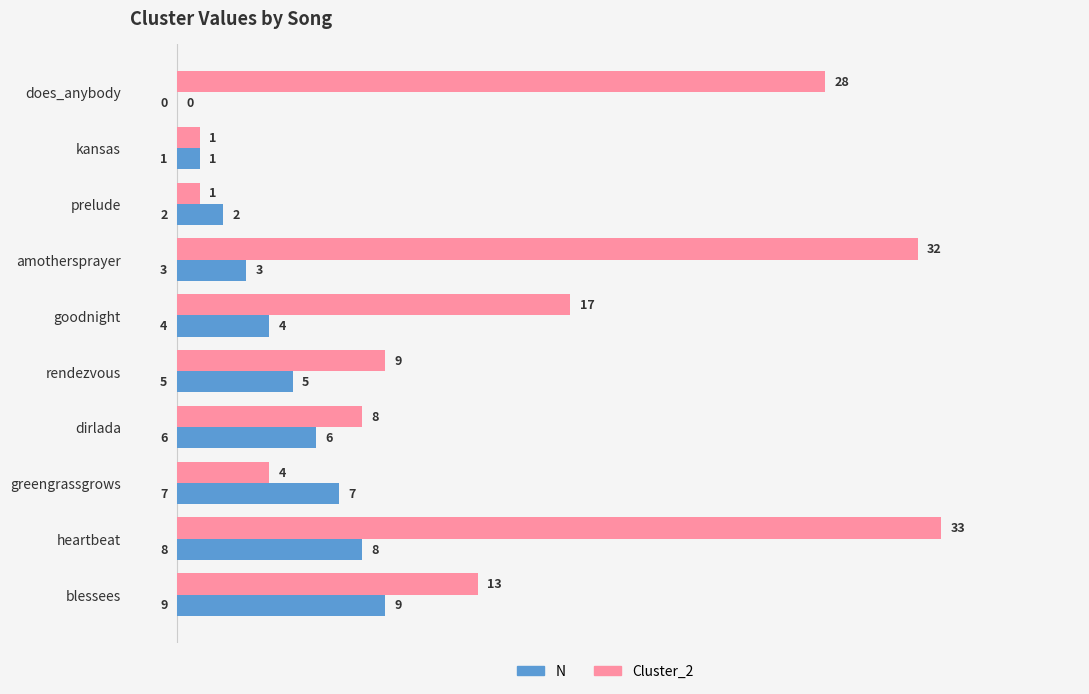

What are all the series names shown in the legend?

N, Cluster_2